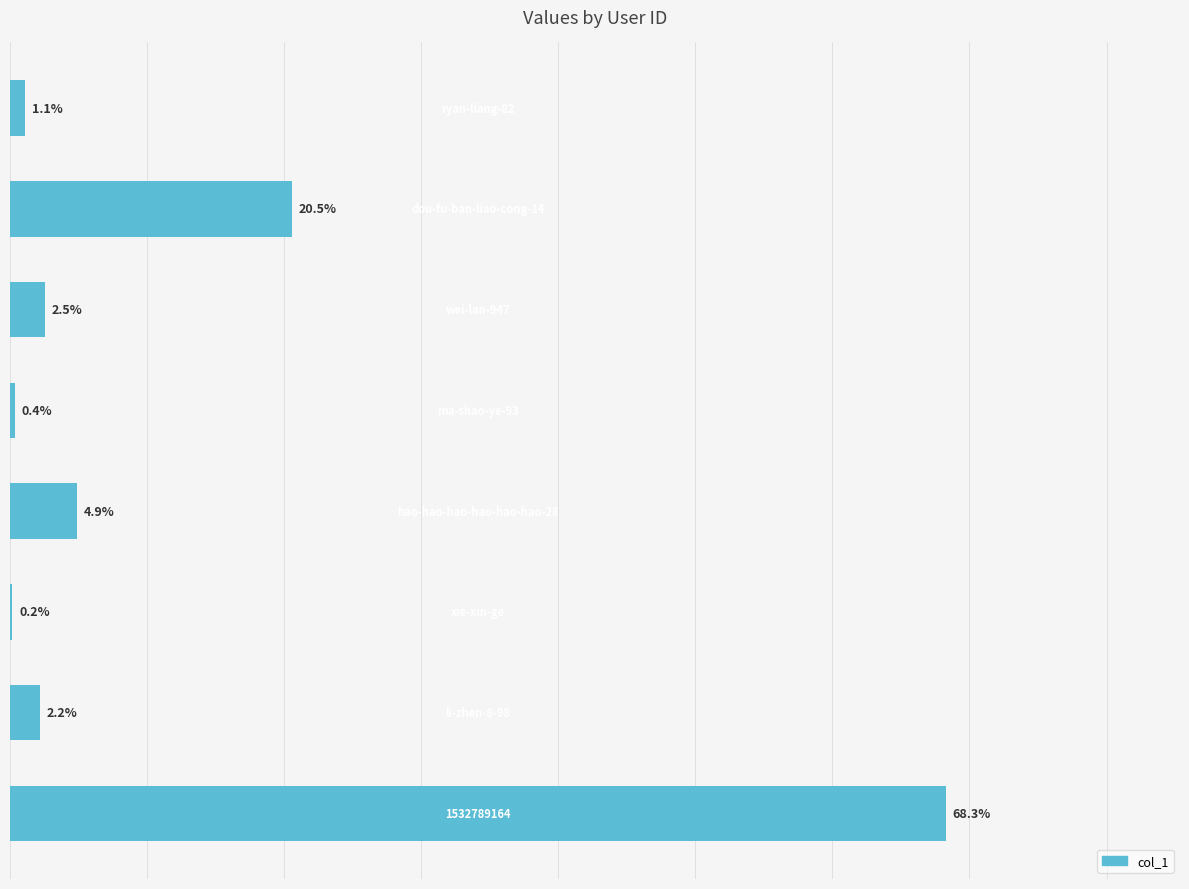

Are the bars horizontal?

Yes